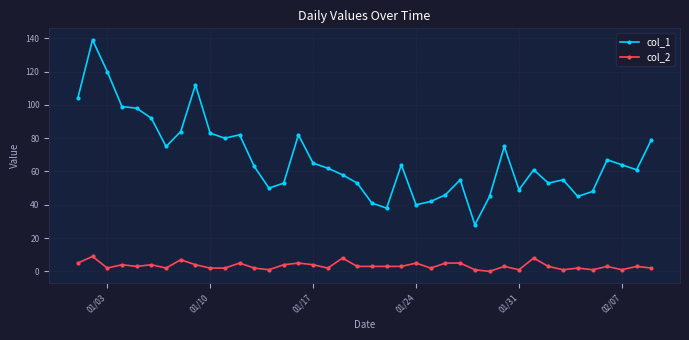

Does the chart have visible grid lines?

Yes